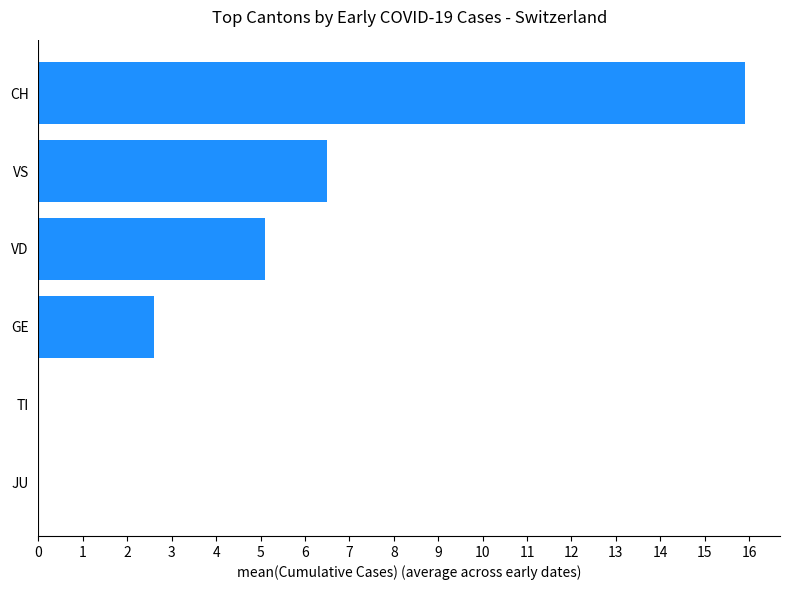

Read the value at CH.

15.9